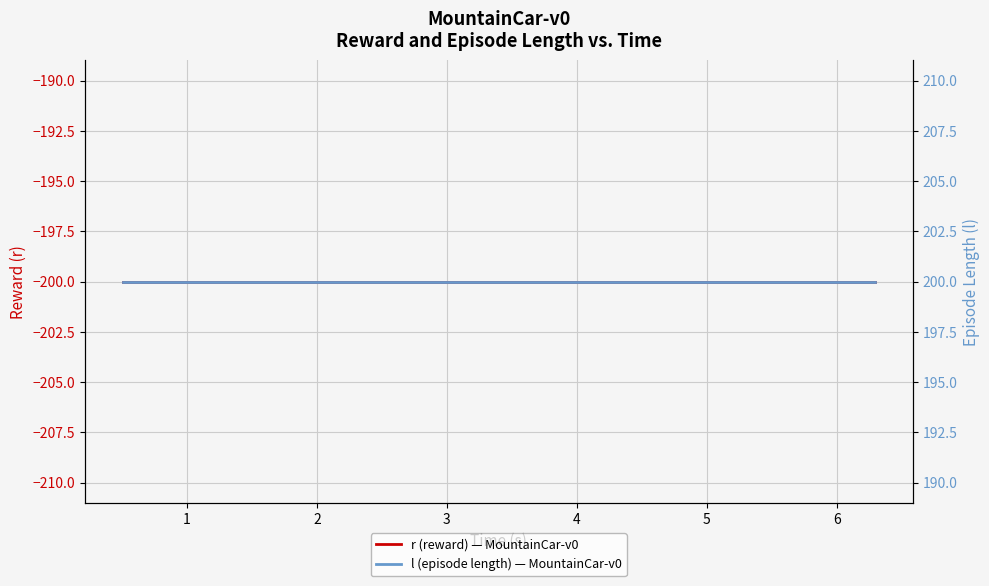

True or false: r (reward) — MountainCar-v0 and l (episode length) — MountainCar-v0 intersect in this chart.

False